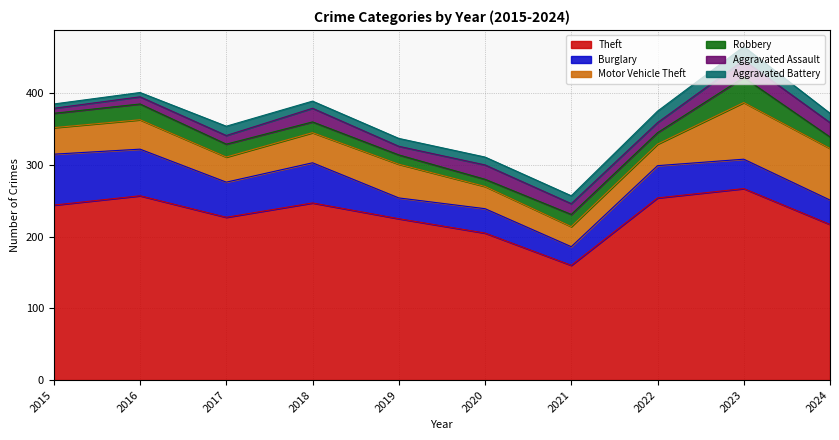

Reading left to right, list all the values displayed in this chart.

Theft: 2015=244	2016=257	2017=227	2018=247	2019=225	2020=205	2021=160	2022=254	2023=267	2024=217
Burglary: 2015=71	2016=65	2017=49	2018=56	2019=29	2020=34	2021=26	2022=45	2023=41	2024=34
Motor Vehicle Theft: 2015=37	2016=41	2017=35	2018=42	2019=47	2020=31	2021=28	2022=30	2023=79	2024=72
Robbery: 2015=20	2016=22	2017=18	2018=15	2019=13	2020=10	2021=17	2022=16	2023=35	2024=16
Aggravated Assault: 2015=7	2016=10	2017=12	2018=19	2019=12	2020=20	2021=15	2022=14	2023=24	2024=20
Aggravated Battery: 2015=6	2016=6	2017=13	2018=10	2019=11	2020=11	2021=11	2022=16	2023=19	2024=13